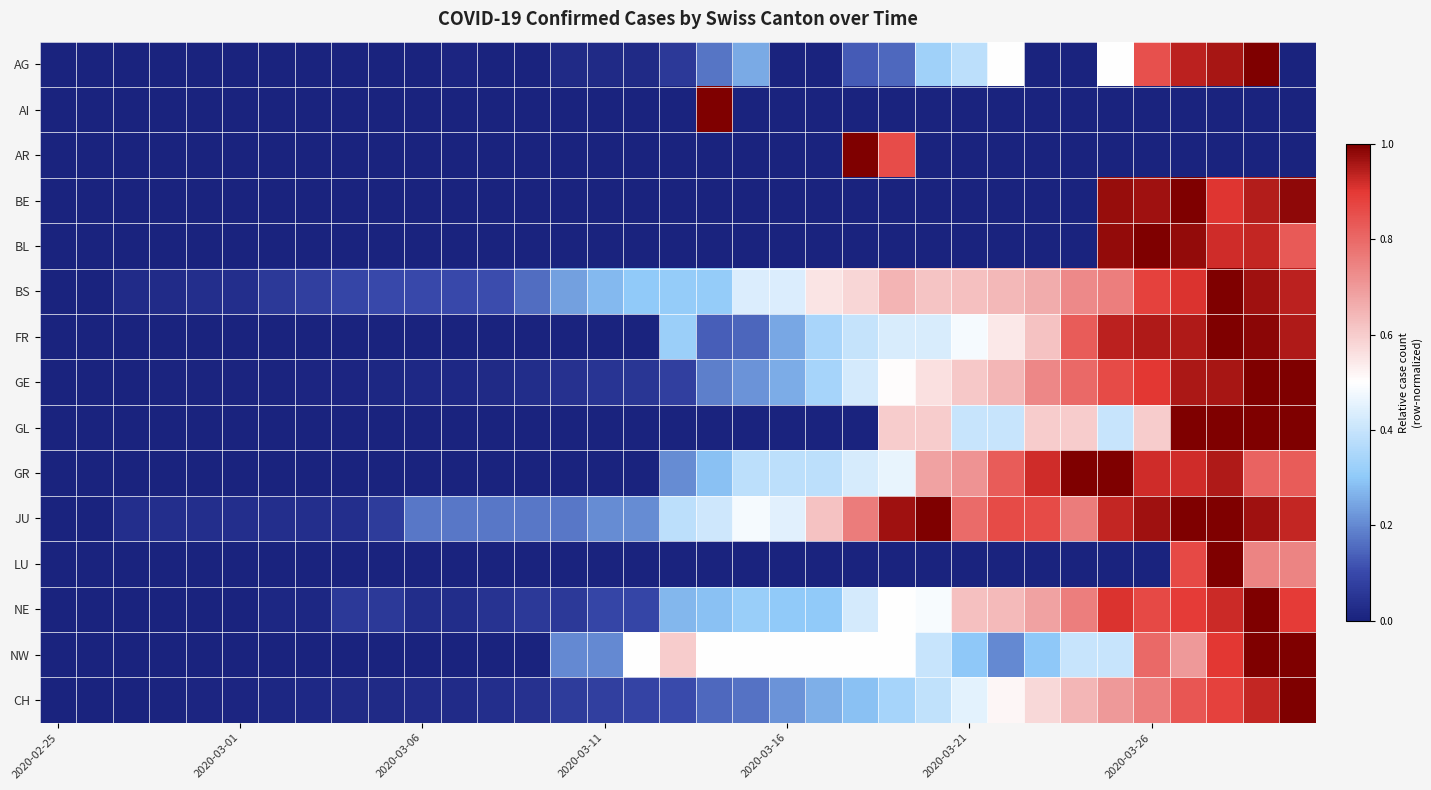

What is the greatest value displayed?

1.0